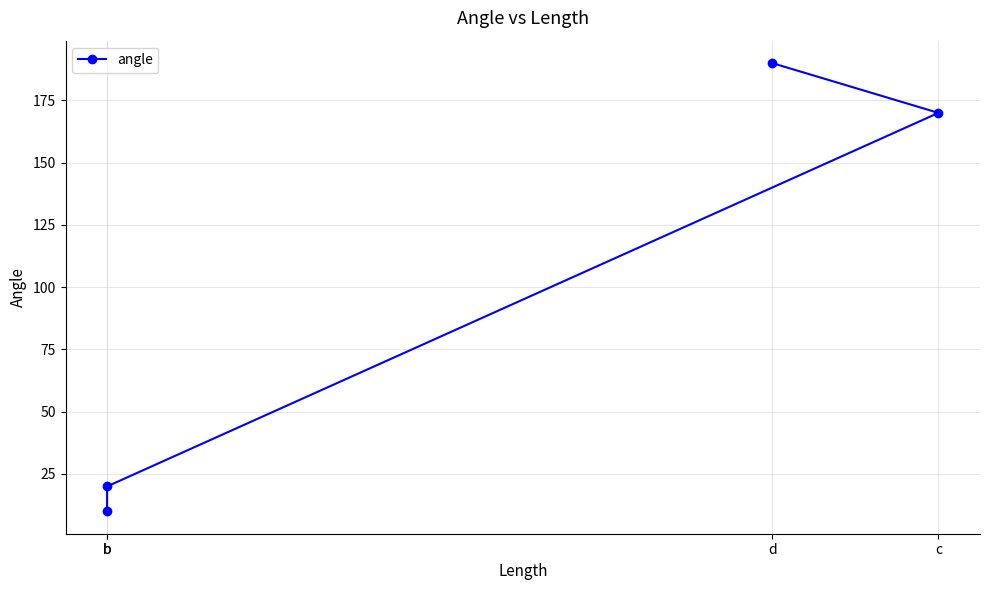

What is the difference between the second highest and second lowest values?

150